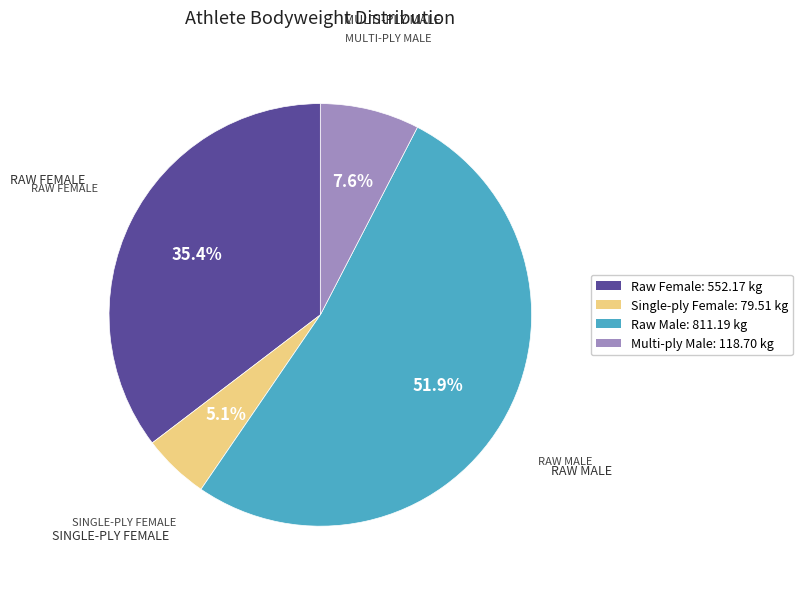

Is the sum of Raw Male: 811.19 kg and Raw Female: 552.17 kg greater than half?

Yes